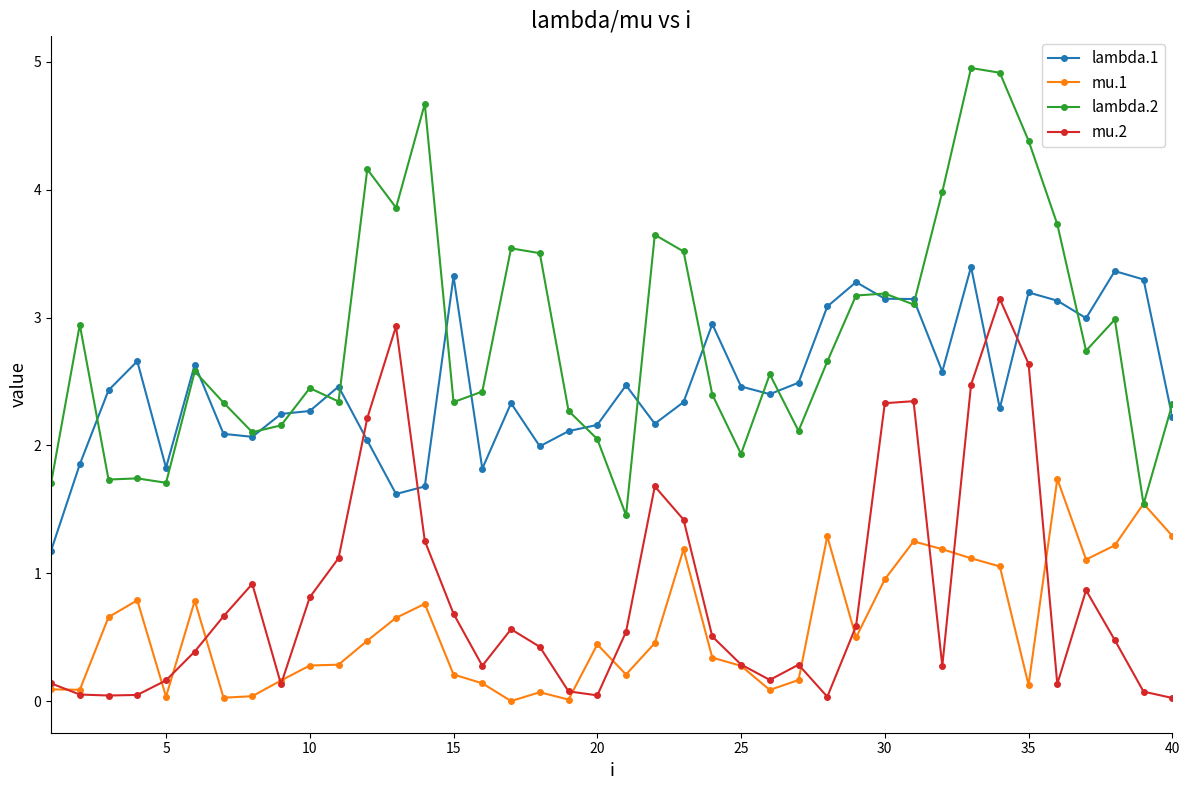

What is the greatest value displayed?

5.0